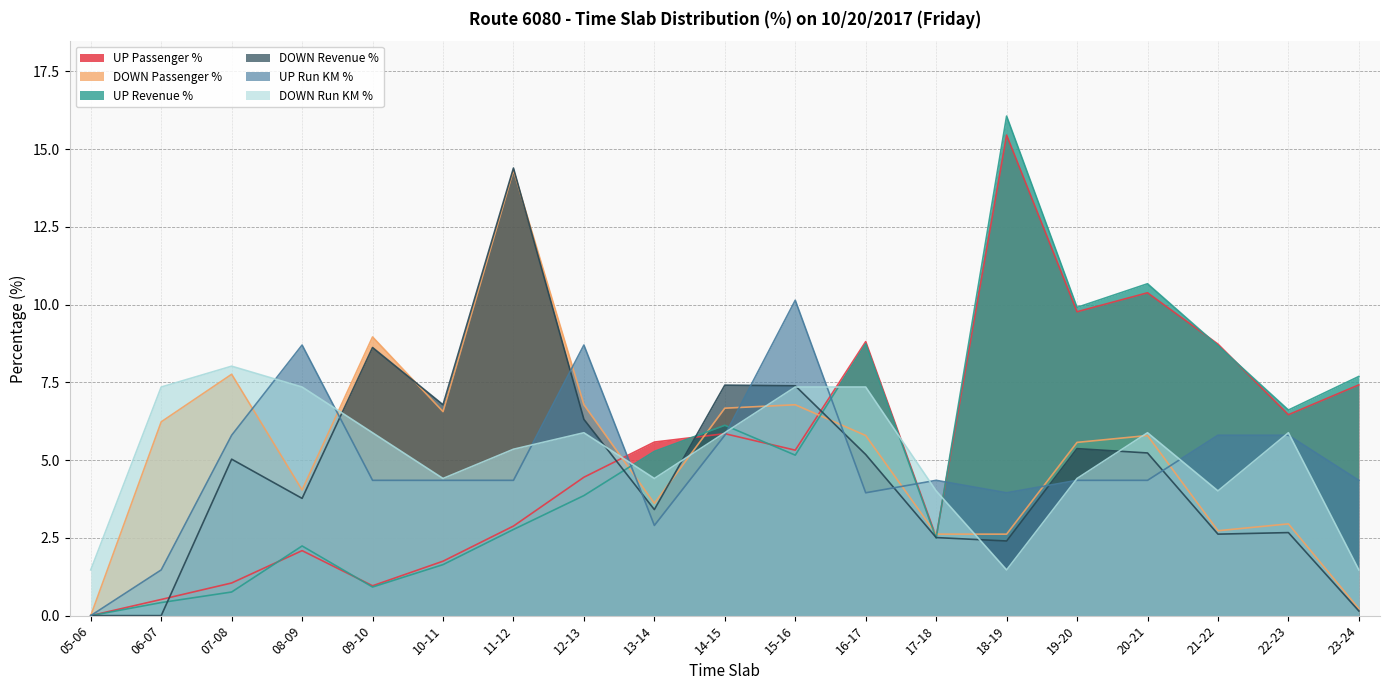

In UP Run KM %, how many points are higher than both neighbors (excluding endpoints)?

4